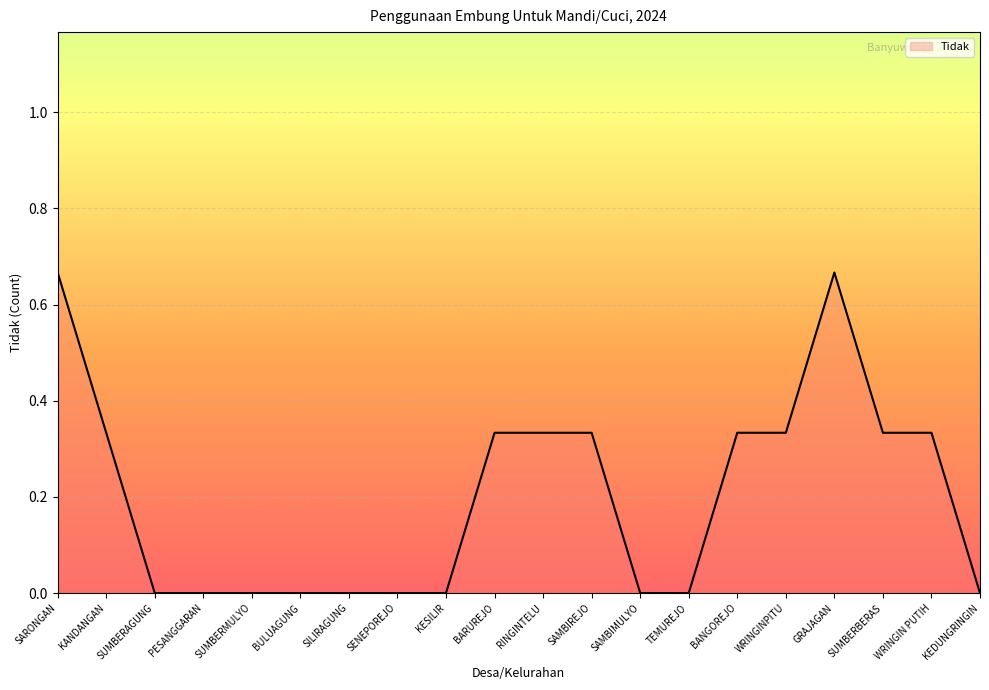

Between SUMBERMULYO and WRINGINPITU, which is larger?

WRINGINPITU